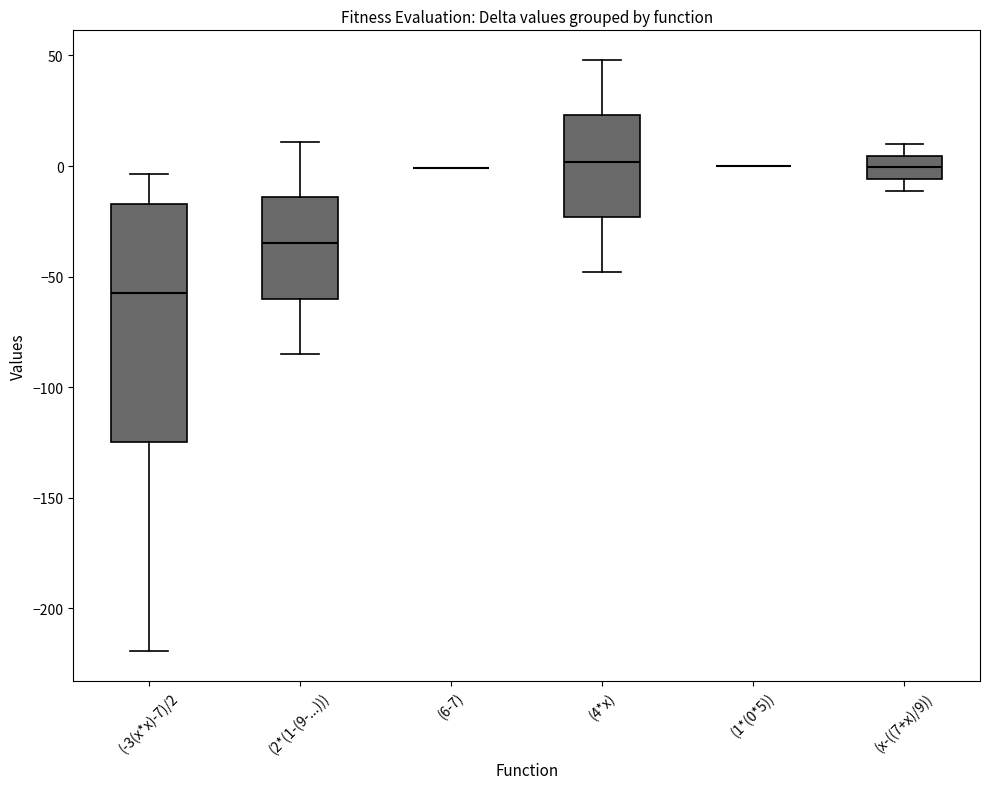

Comparing the boxes themselves (not the whiskers), which one is the tallest?

(-3(x*x)-7)/2